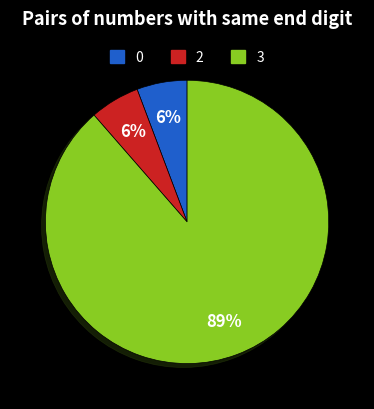

To the nearest percent, what is the average slice percentage?

33%